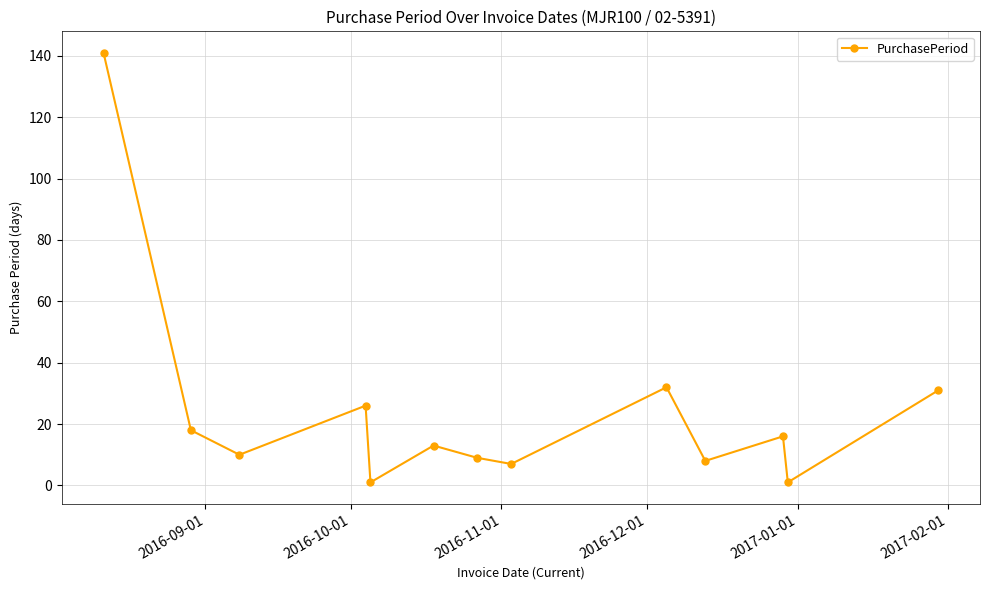

Reading right to left, what are all the values shown in this chart?

31	1	16	8	32	7	9	13	1	26	10	18	141